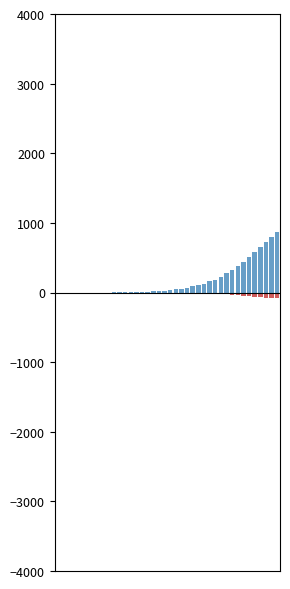

At which category is the sum across all series the highest?

39